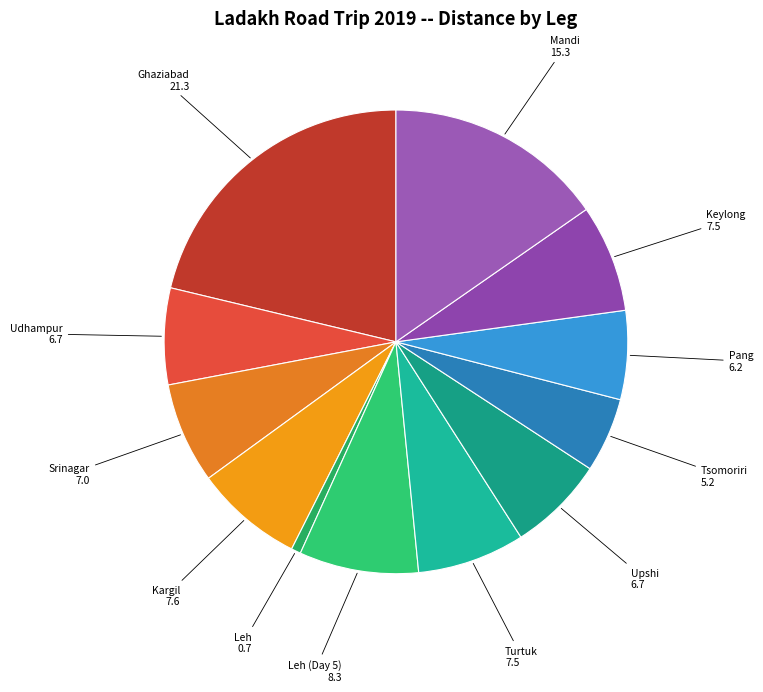

True or false: Tsomoriri 5.2 accounts for 5% of the total.

True